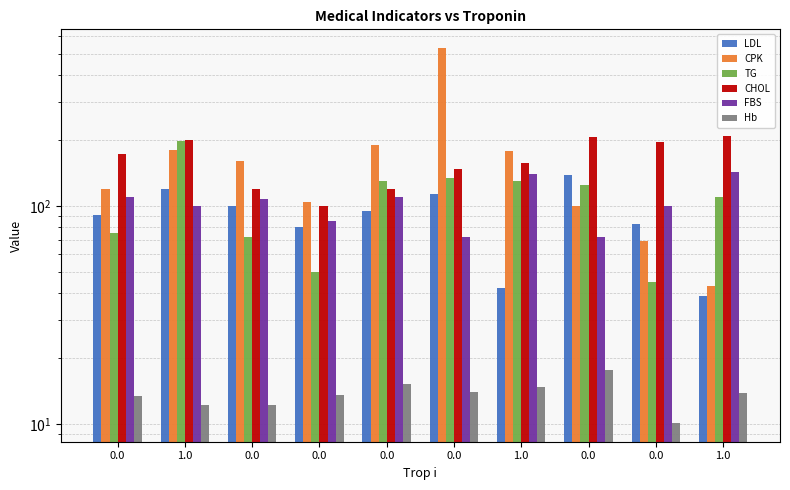

What is the lowest value of the CPK series?

43.0